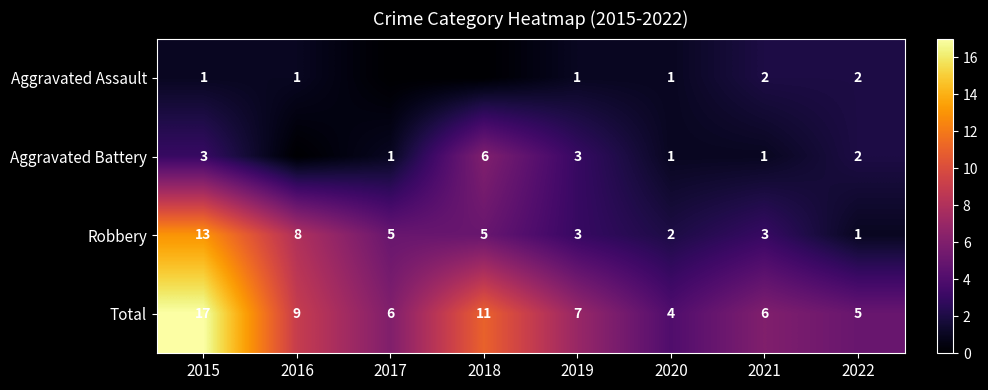

Where is Total nearest to the value 10?

2016